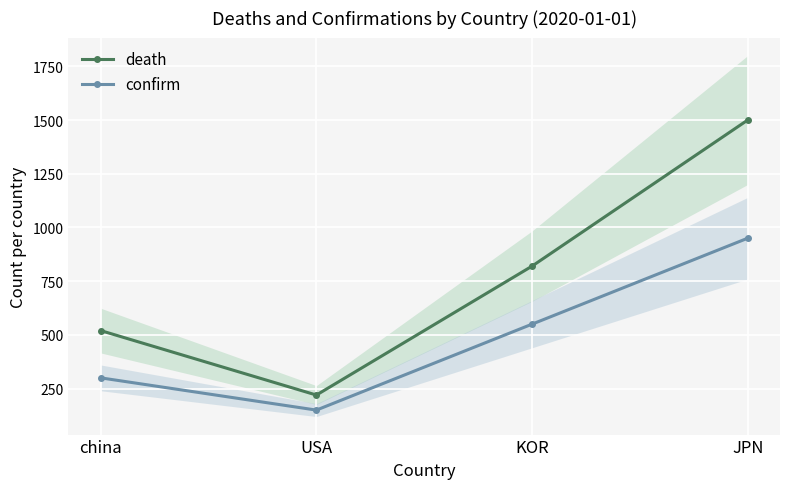

Which series has the widest spread of values?

death